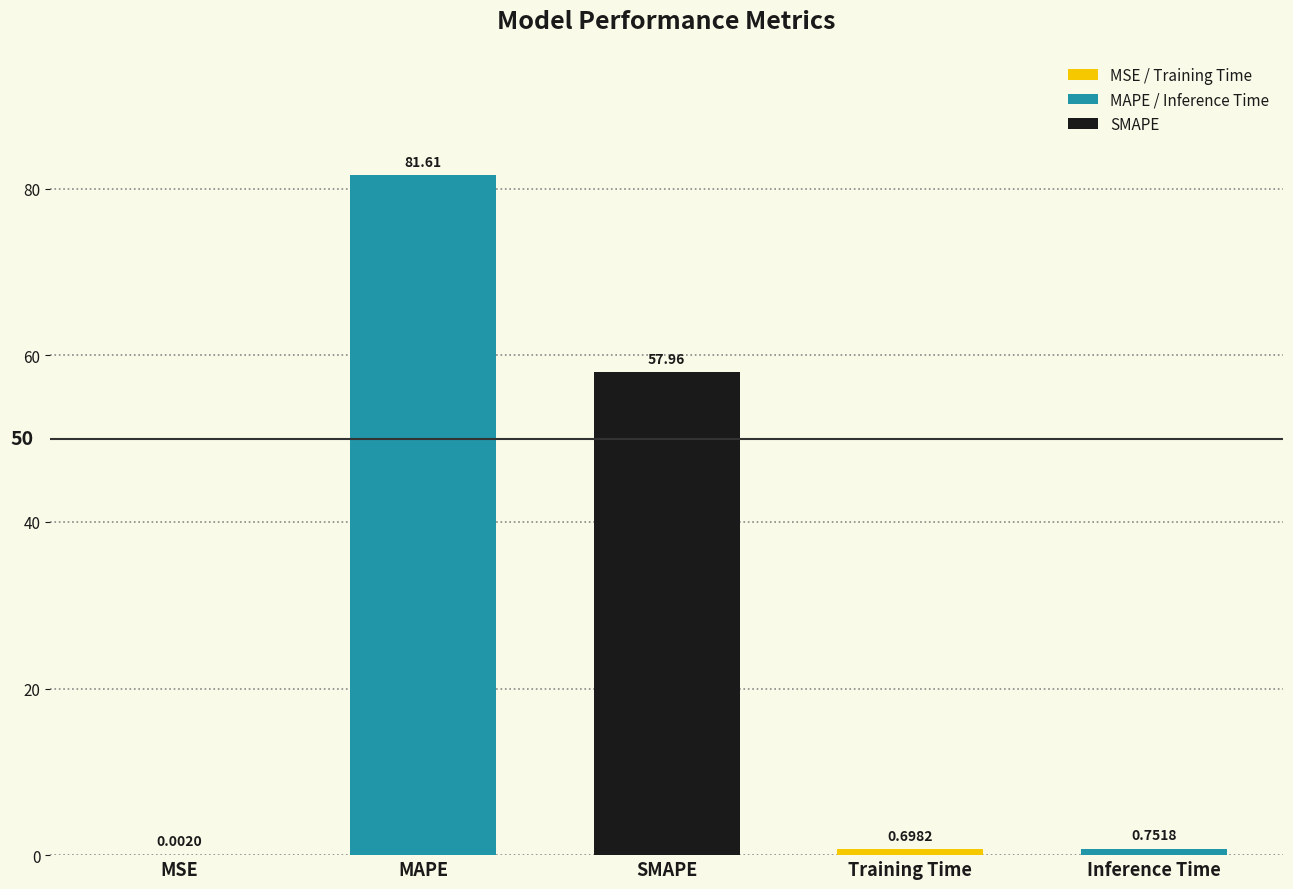

Does the chart contain stacked bars?

No